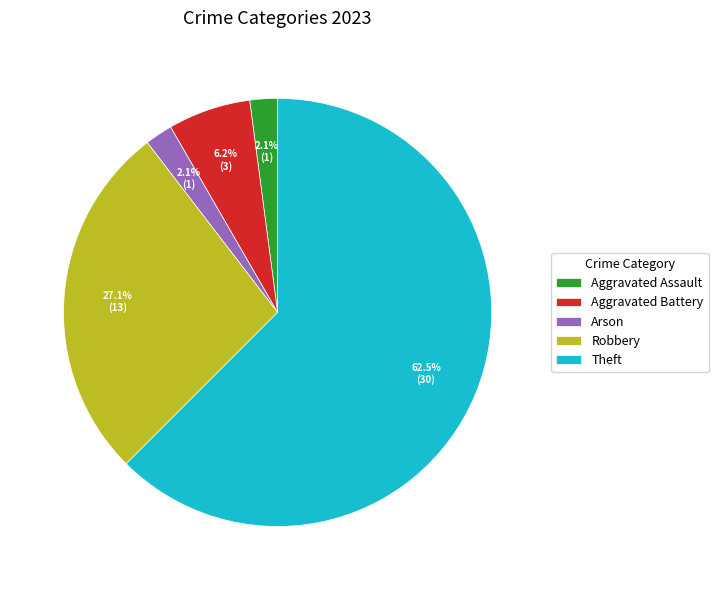

Does Theft represent more than half of the total?

Yes